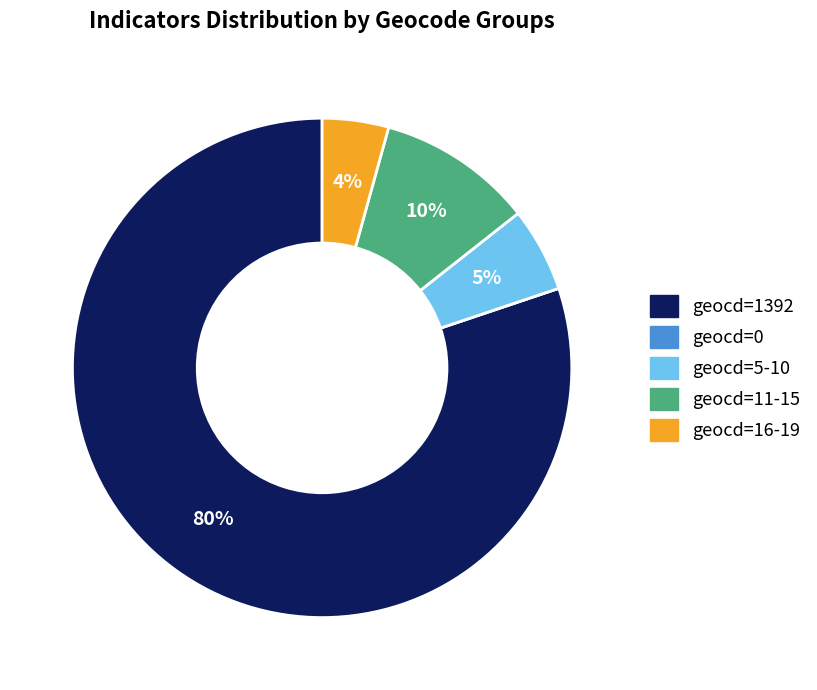

Is there any slice that represents more than half of the pie?

Yes